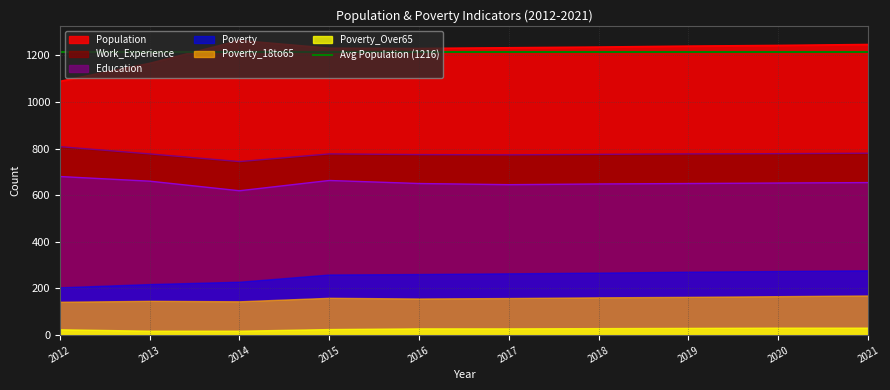

True or false: Population and Work_Experience cross at least once.

False